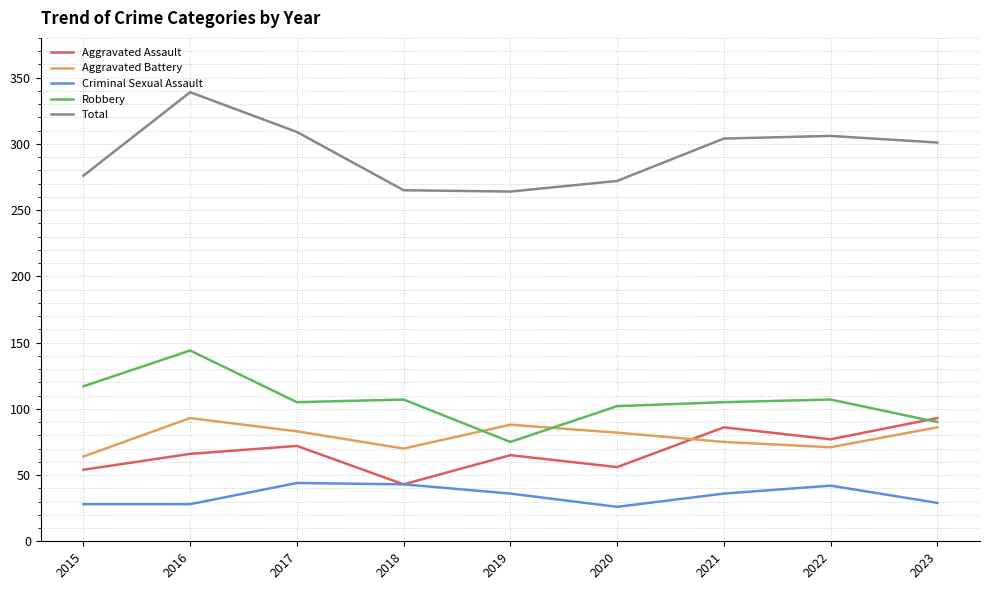

What is the minimum value shown in the chart?

26